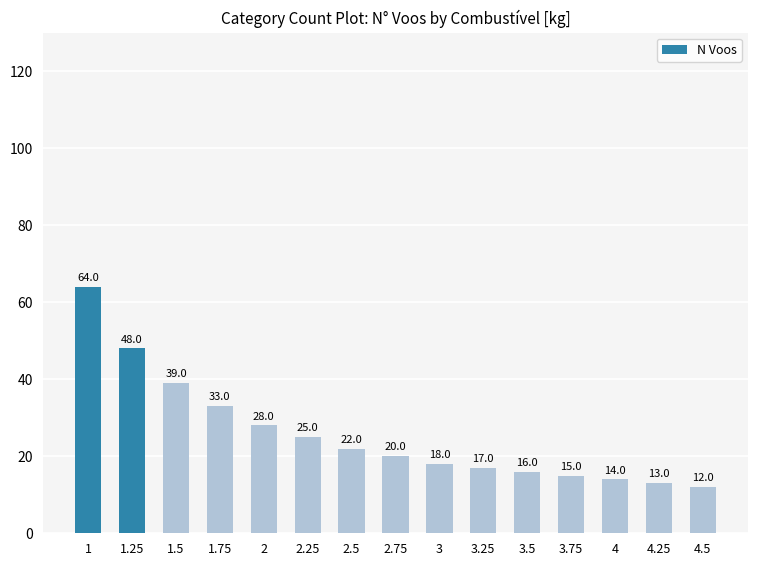

Reading left to right, transcribe all the data shown in this chart.

1=64	1.25=48	1.5=39	1.75=33	2=28	2.25=25	2.5=22	2.75=20	3=18	3.25=17	3.5=16	3.75=15	4=14	4.25=13	4.5=12